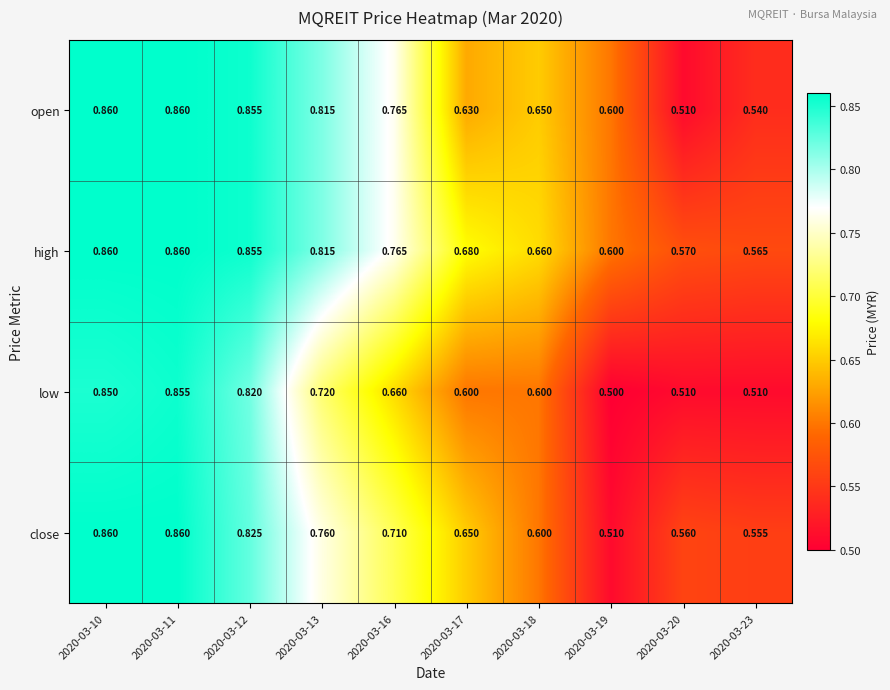

Which series has the widest spread of values?

low